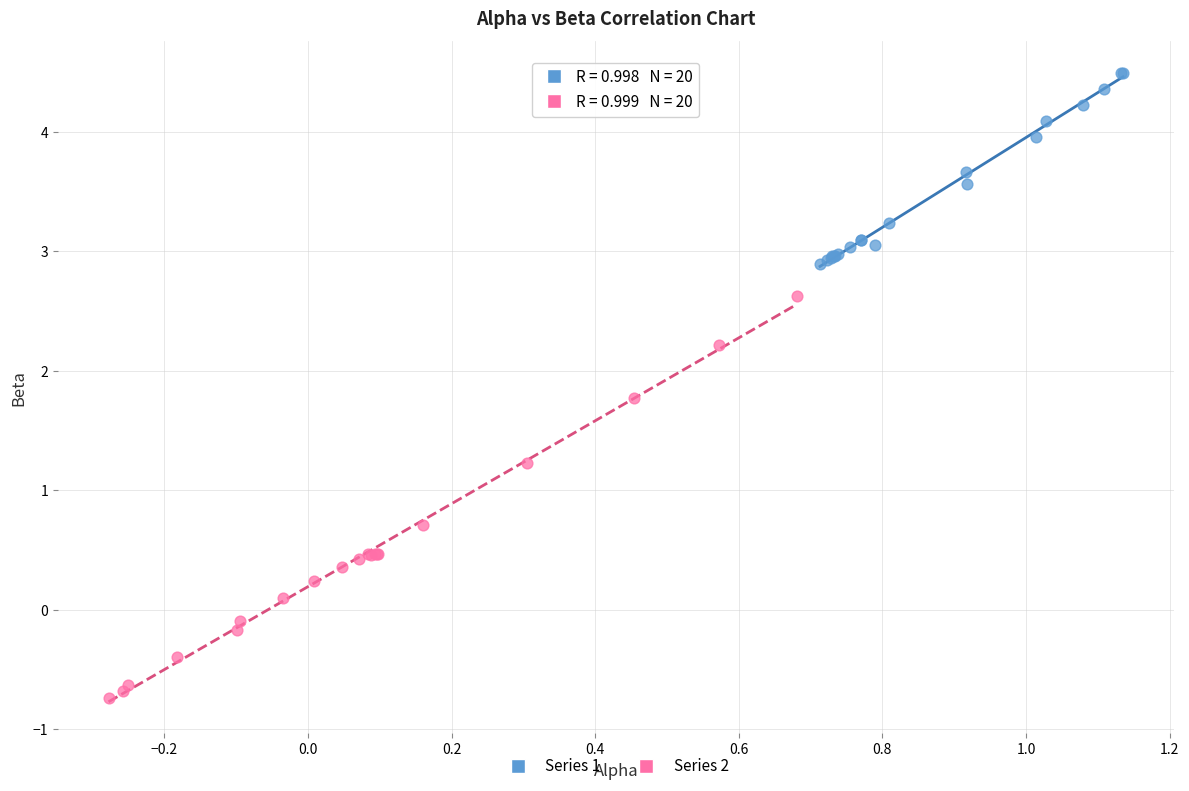

Which series contains the highest Y value?

Series 1